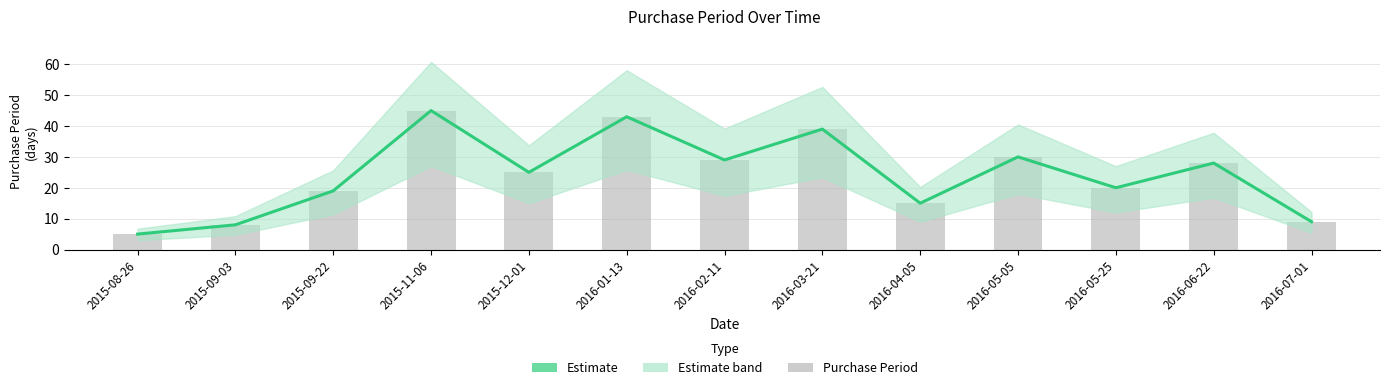

What position from the right is 2015-09-22?

11